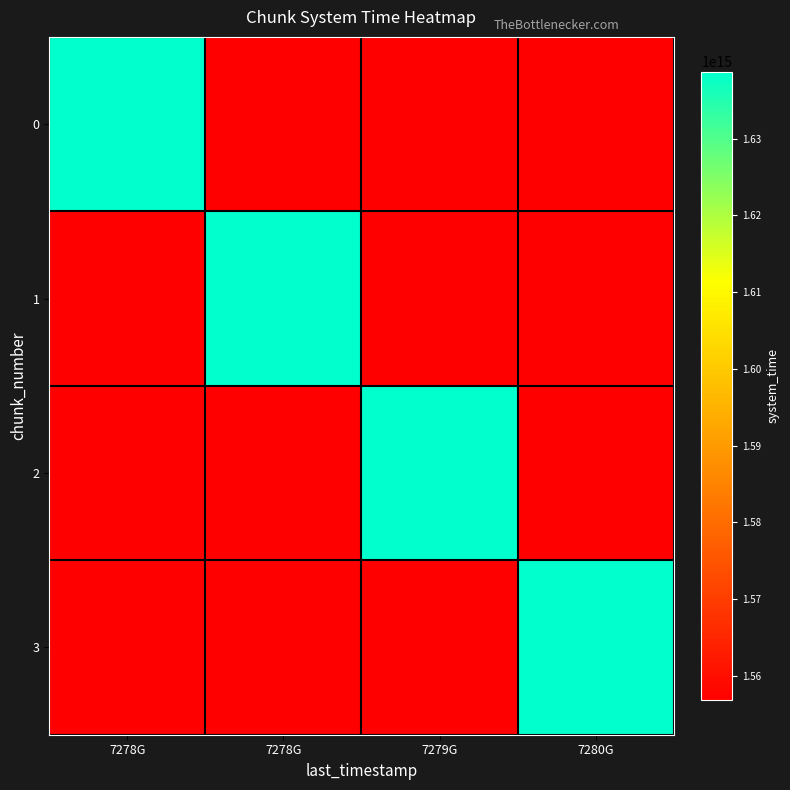

Reading left to right, extract all data points from this chart.

0: 7278G=1638759359403649	7278G=0	7279G=0	7280G=0
1: 7278G=0	7278G=1638759367731126	7279G=0	7280G=0
2: 7278G=0	7278G=0	7279G=1638759380546859	7280G=0
3: 7278G=0	7278G=0	7279G=0	7280G=1638759393381593